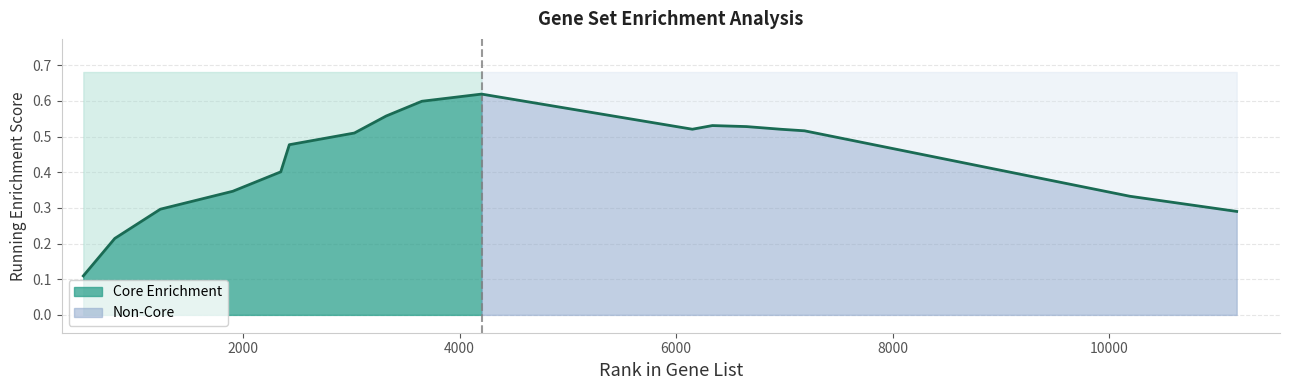

Is it true that the value at 6000 is 0.6?

False